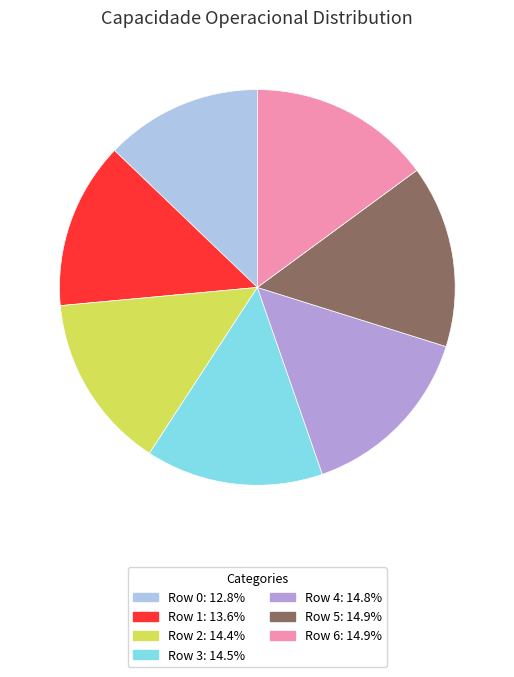

Which has a higher value, Row 6 or Row 0?

Row 6